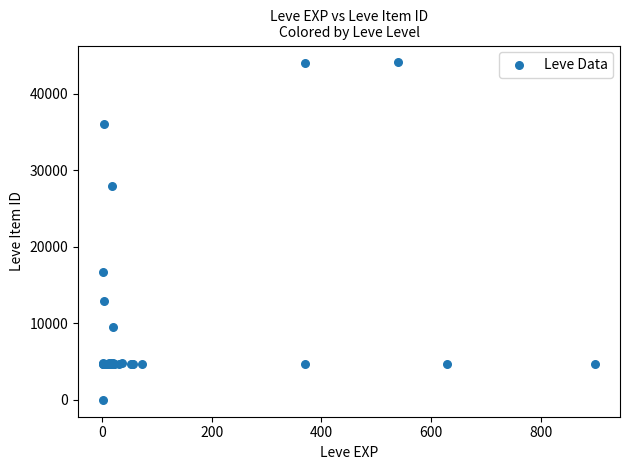

What Y value in the scatter plot is closest to 22050?

16734